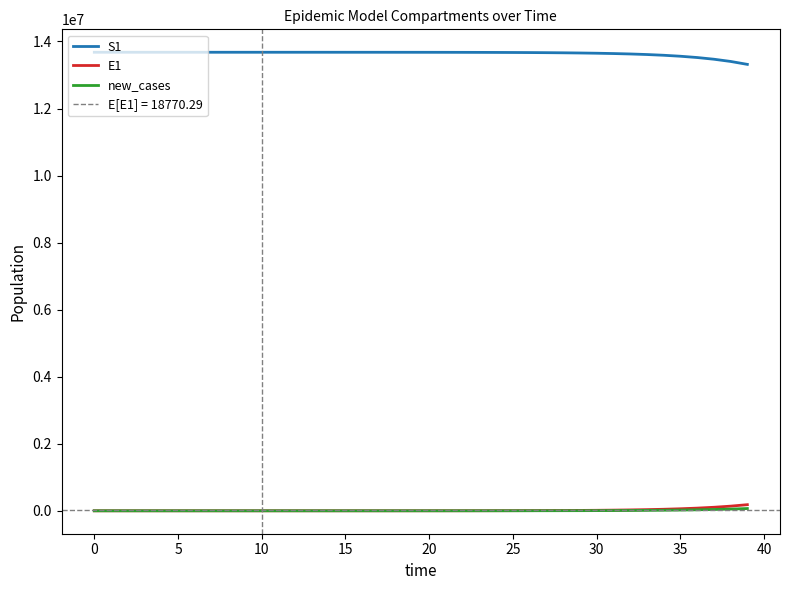

What is the sum of the E1 values at 20 and 30?

15591.5